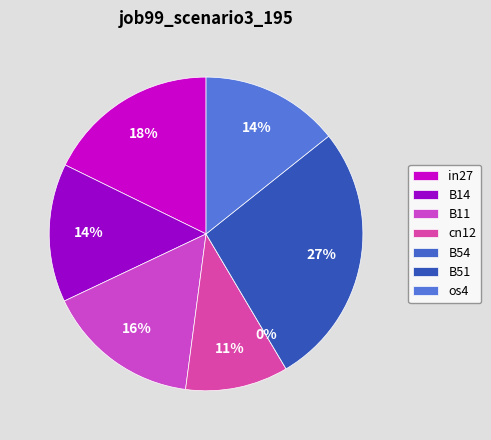

Which category has the smallest portion of the pie?

B54